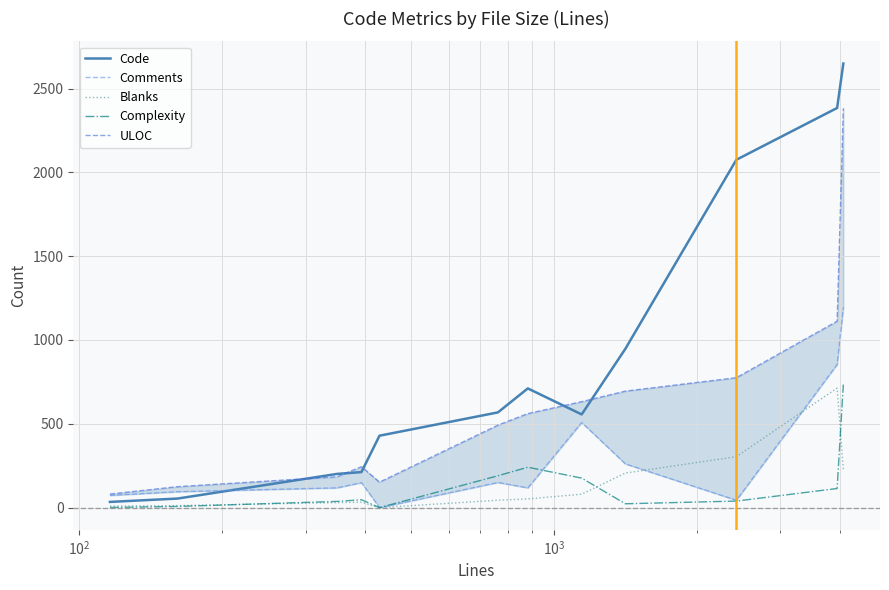

What is the maximum value for Code?

2649